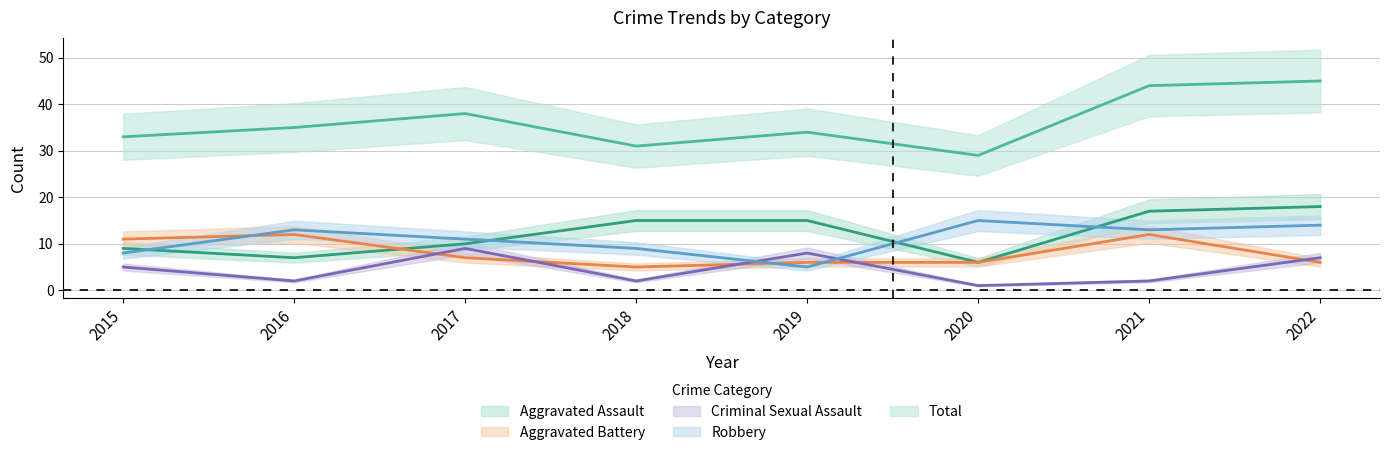

List the series in order of their peak value, lowest first.

Criminal Sexual Assault, Aggravated Battery, Robbery, Aggravated Assault, Total